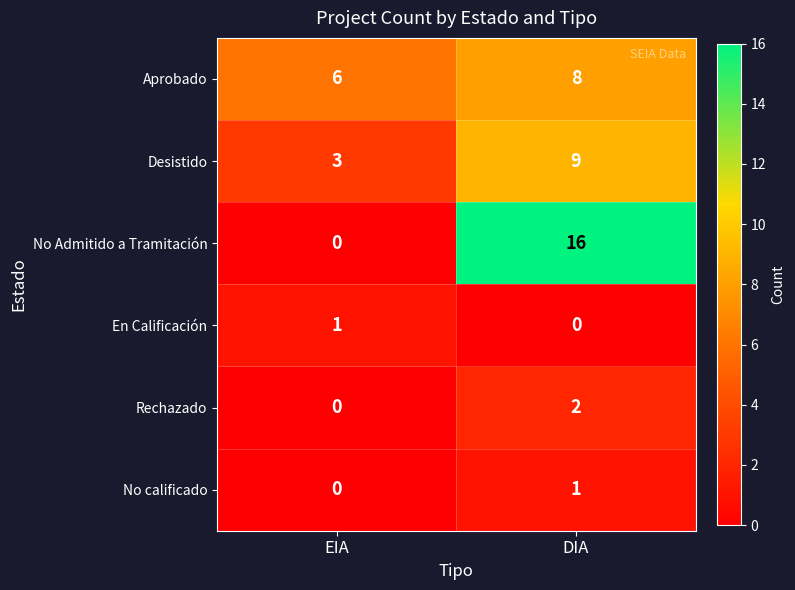

How many values in No Admitido a Tramitación are above zero?

1